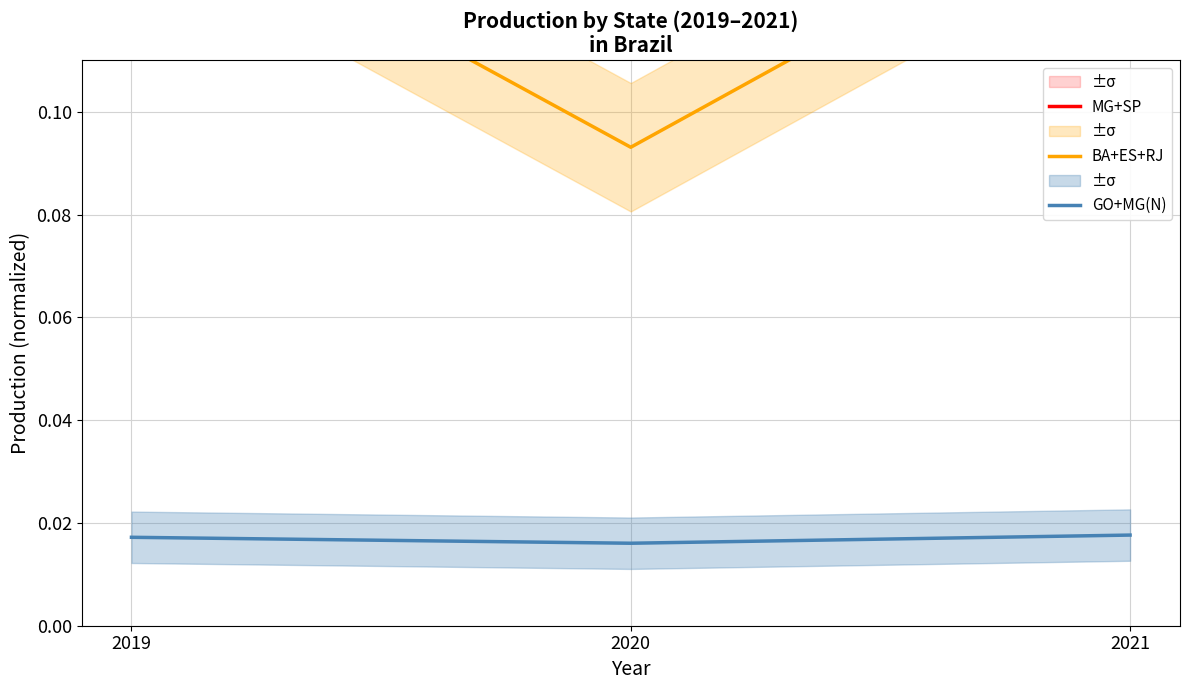

What is the total value across all series at 2020?

0.7